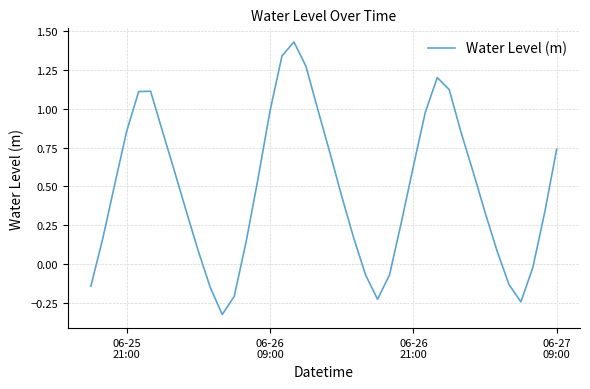

Does the chart display data point markers on the line(s)?

No